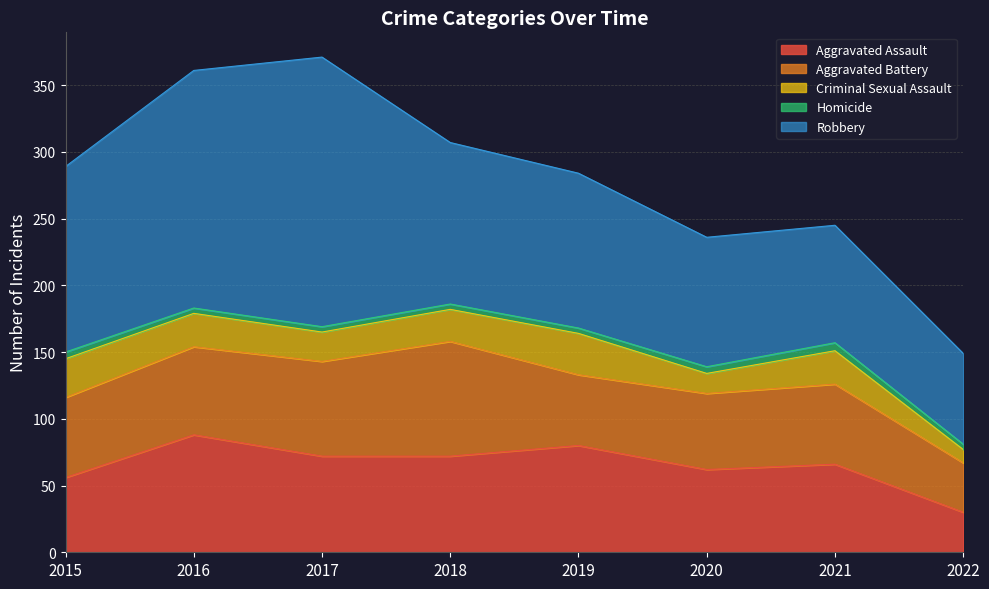

True or false: Aggravated Assault and Robbery cross at least once.

False